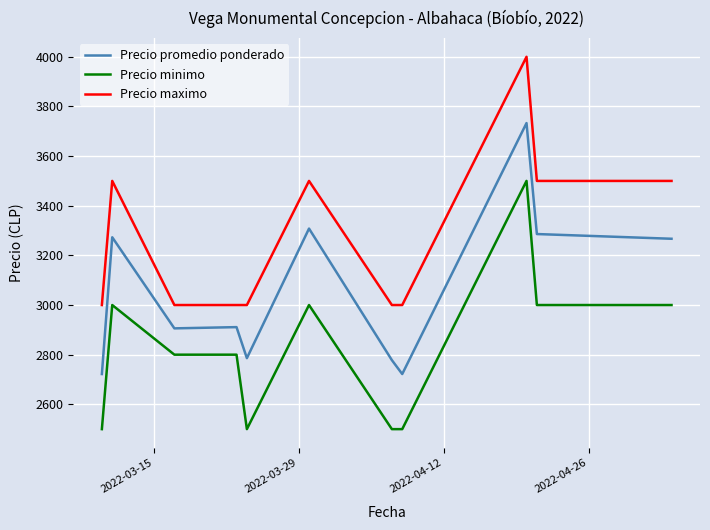

Rank the series by their average value, from lowest to highest.

Precio minimo, Precio promedio ponderado, Precio maximo